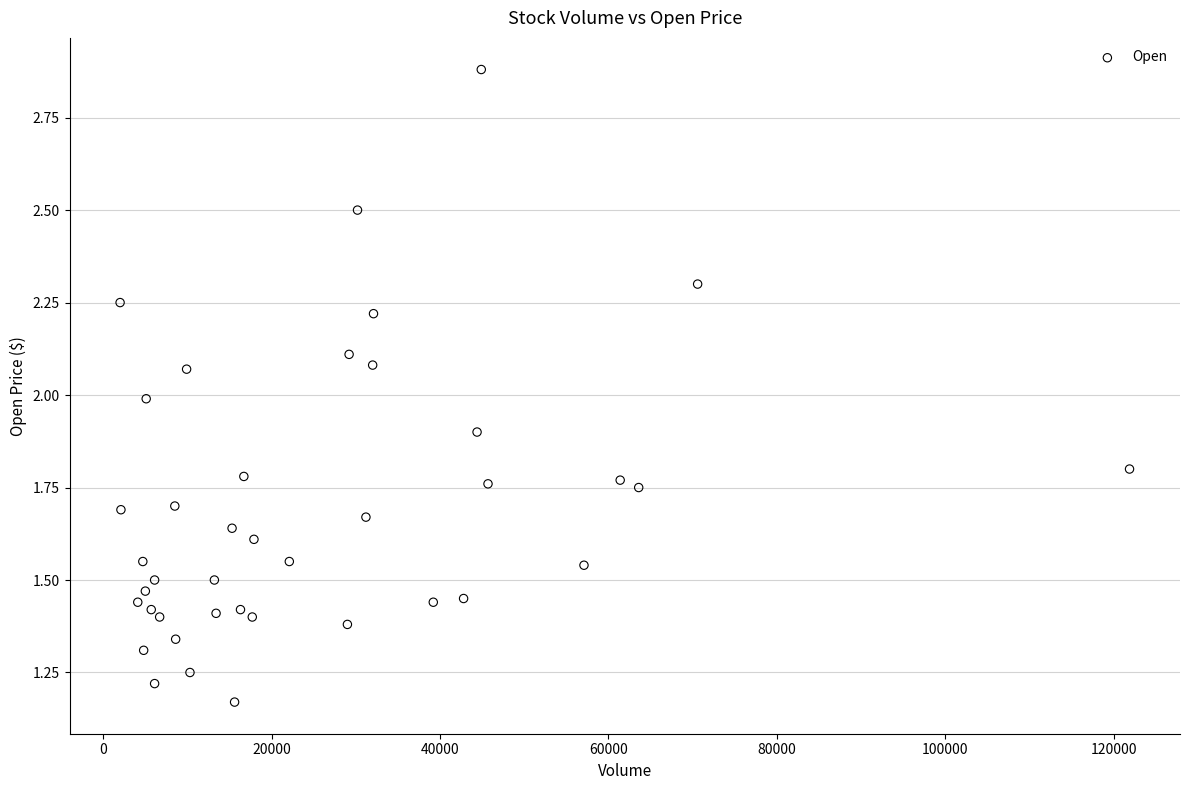

What is the range of X values (max minus min)?

119900.0